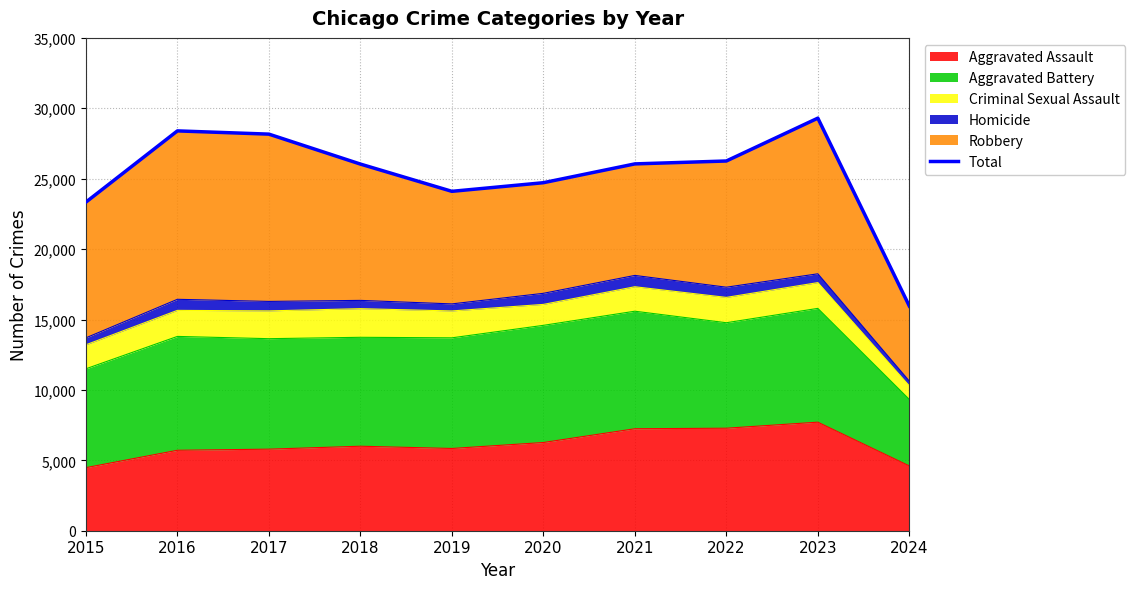

What is the average value?

25232